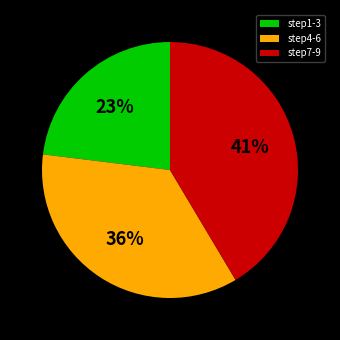

To the nearest percent, what portion does step4-6 represent?

36%